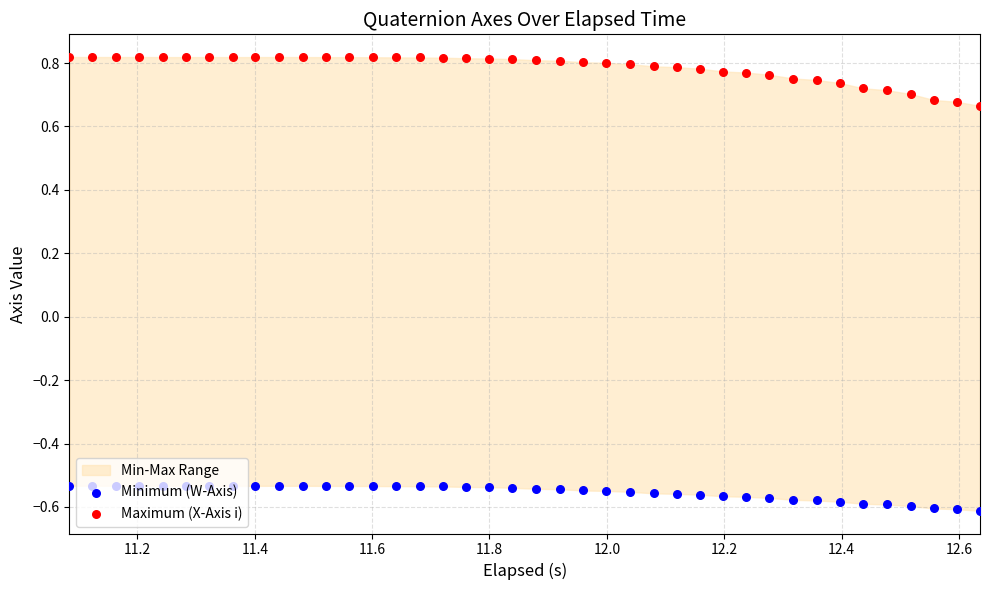

What are all the series names shown in the legend?

Minimum (W-Axis), Maximum (X-Axis i)